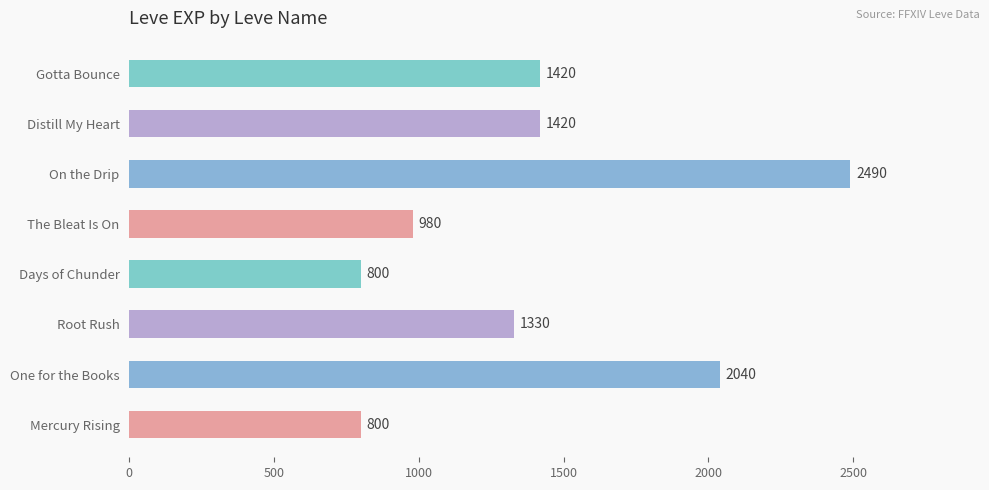

What is the minimum value shown in the chart?

800